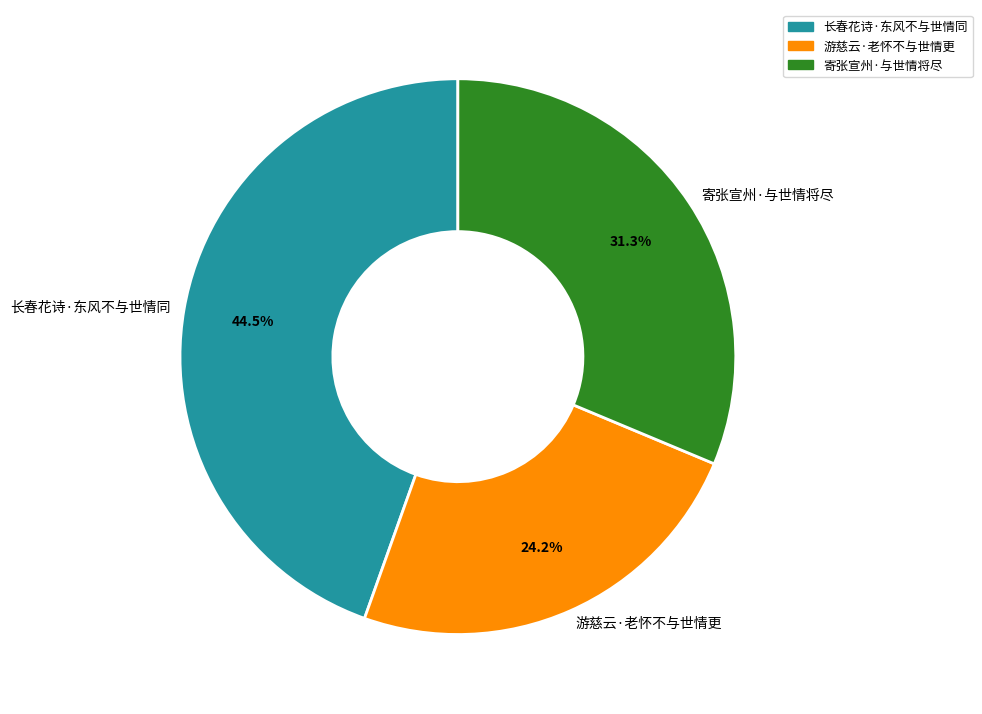

Does 寄张宣州·与世情将尽 account for over 50% of the chart?

No